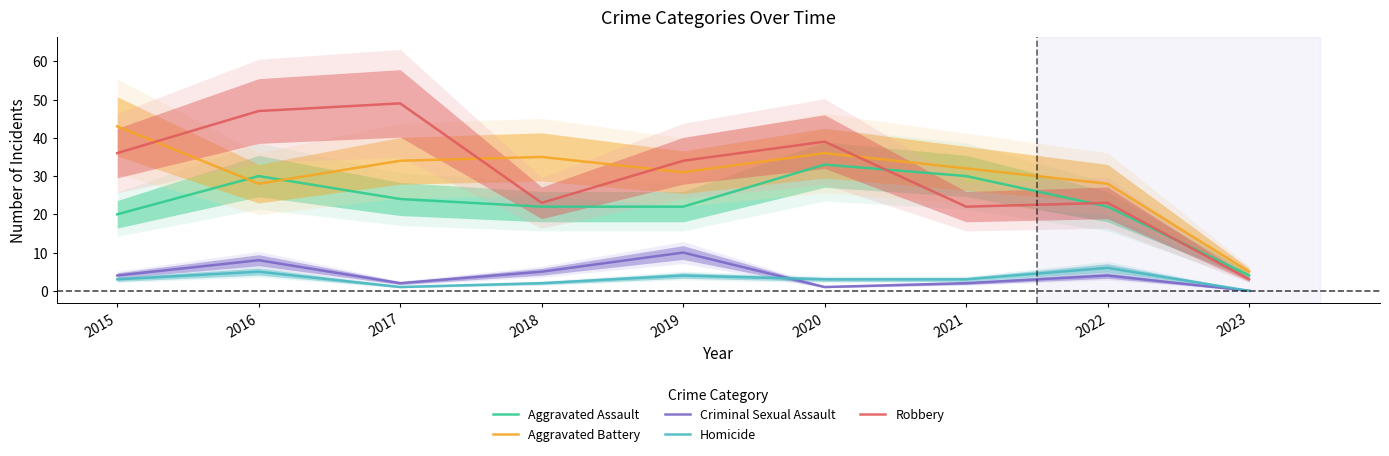

At 2020, list the series in order from smallest to largest.

Criminal Sexual Assault, Homicide, Aggravated Assault, Aggravated Battery, Robbery